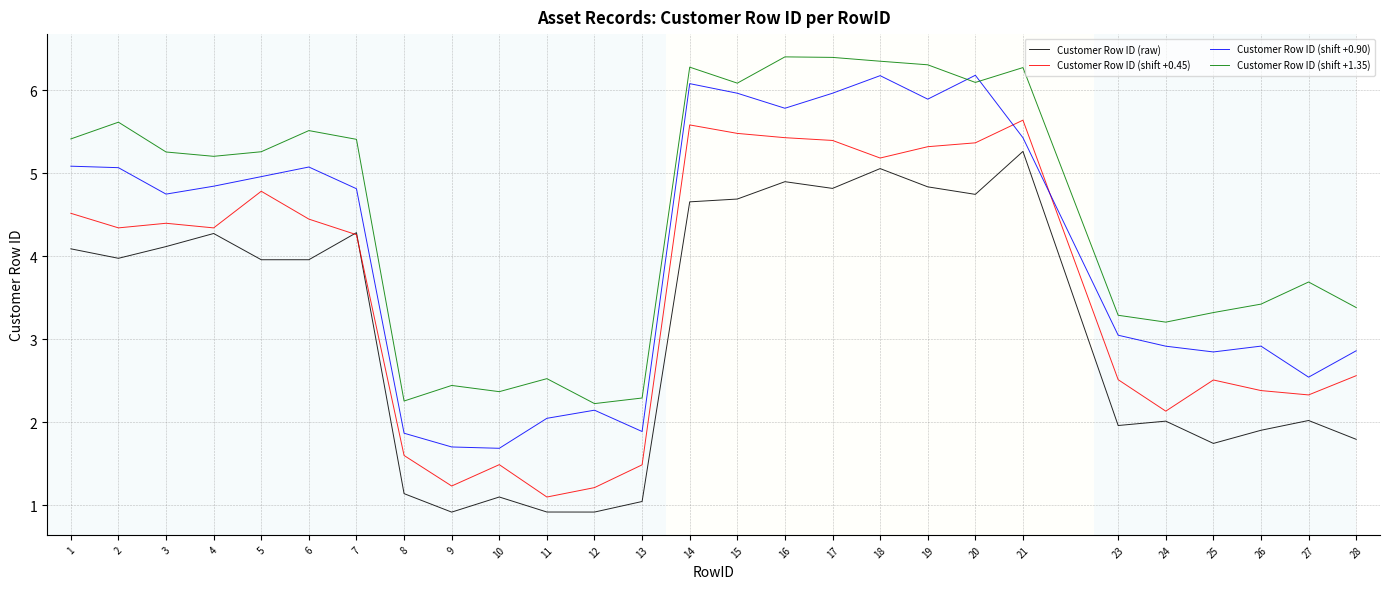

True or false: Customer Row ID (shift +1.35) and Customer Row ID (raw) intersect in this chart.

False